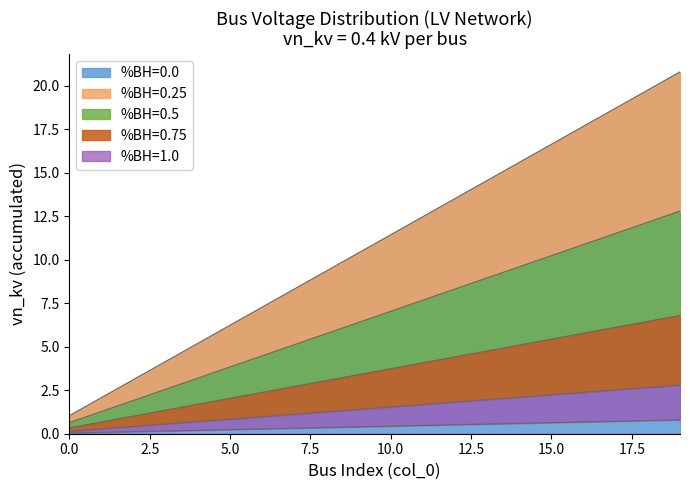

Reading left to right, what are all the values shown in this chart?

Cumulative count (zone n): 0=1.0	1=2.1	2=3.1	3=4.2	4=5.2	5=6.2	6=7.3	7=8.3	8=9.4	9=10.4	10=11.4	11=12.5	12=13.5	13=14.6	14=15.6	15=16.6	16=17.7	17=18.7	18=19.8	19=20.8
In-service buses: 0=0.3	1=0.7	2=1.0	3=1.4	4=1.7	5=2.0	6=2.4	7=2.7	8=3.1	9=3.4	10=3.7	11=4.1	12=4.4	13=4.8	14=5.1	15=5.4	16=5.8	17=6.1	18=6.5	19=6.8
Type n buses: 0=0.1	1=0.3	2=0.4	3=0.6	4=0.7	5=0.8	6=1.0	7=1.1	8=1.3	9=1.4	10=1.5	11=1.7	12=1.8	13=2.0	14=2.1	15=2.2	16=2.4	17=2.5	18=2.7	19=2.8
Node index: 0=0.0	1=0.1	2=0.1	3=0.2	4=0.2	5=0.2	6=0.3	7=0.3	8=0.4	9=0.4	10=0.4	11=0.5	12=0.5	13=0.6	14=0.6	15=0.6	16=0.7	17=0.7	18=0.8	19=0.8